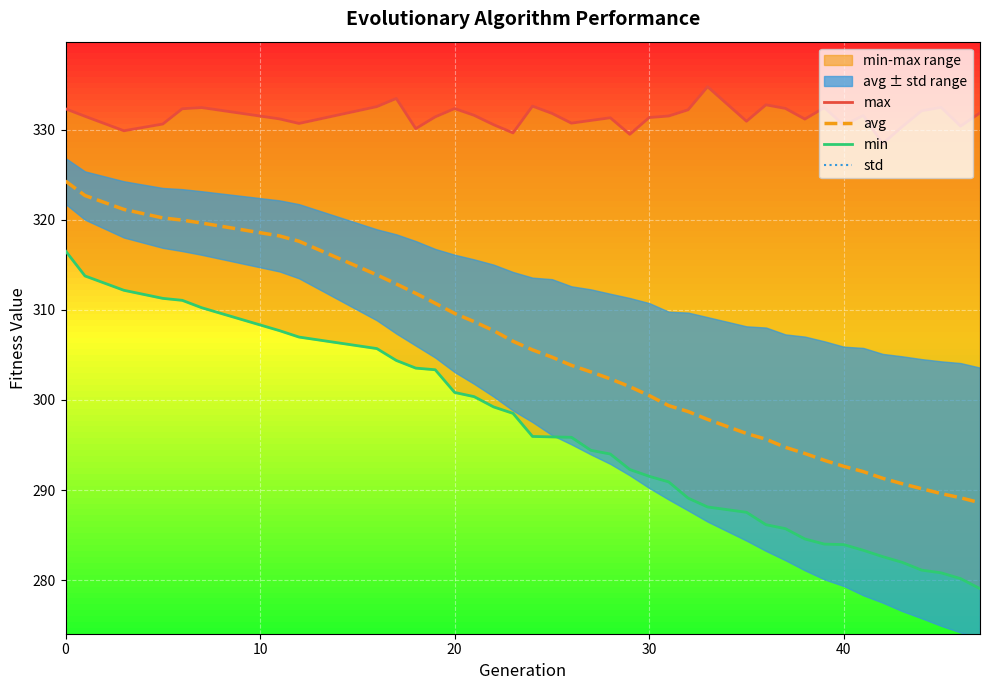

True or false: avg has a value of 292.6 at 40.

True